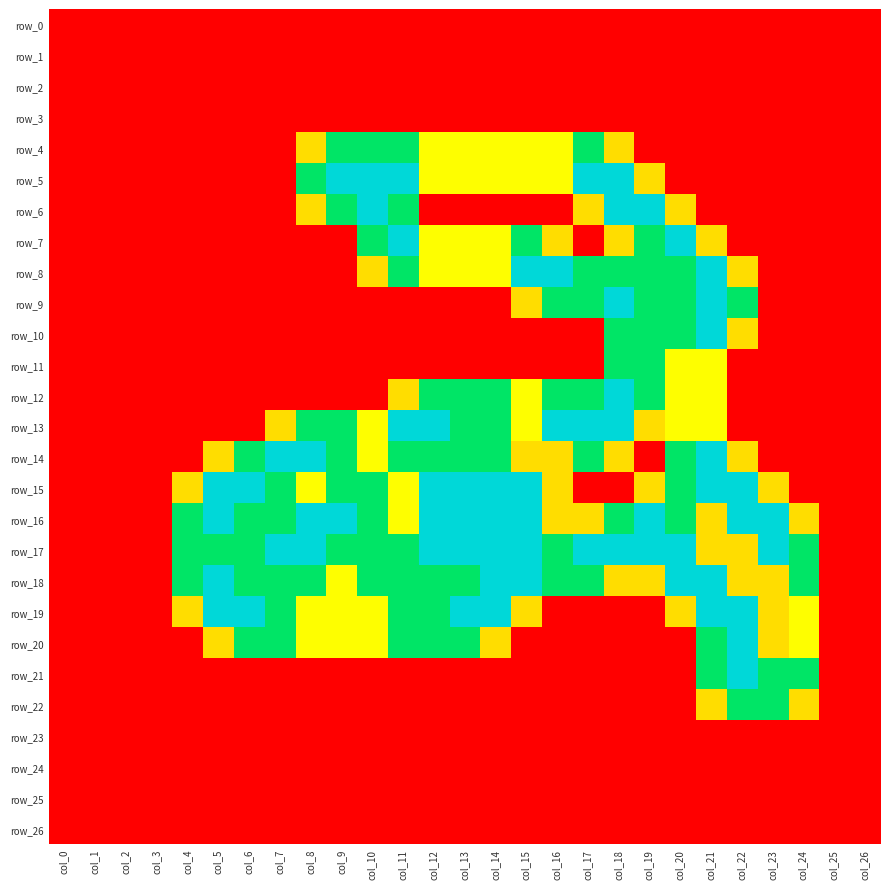

What is the sum of the row_16 values at col_0 and col_10?

1.5